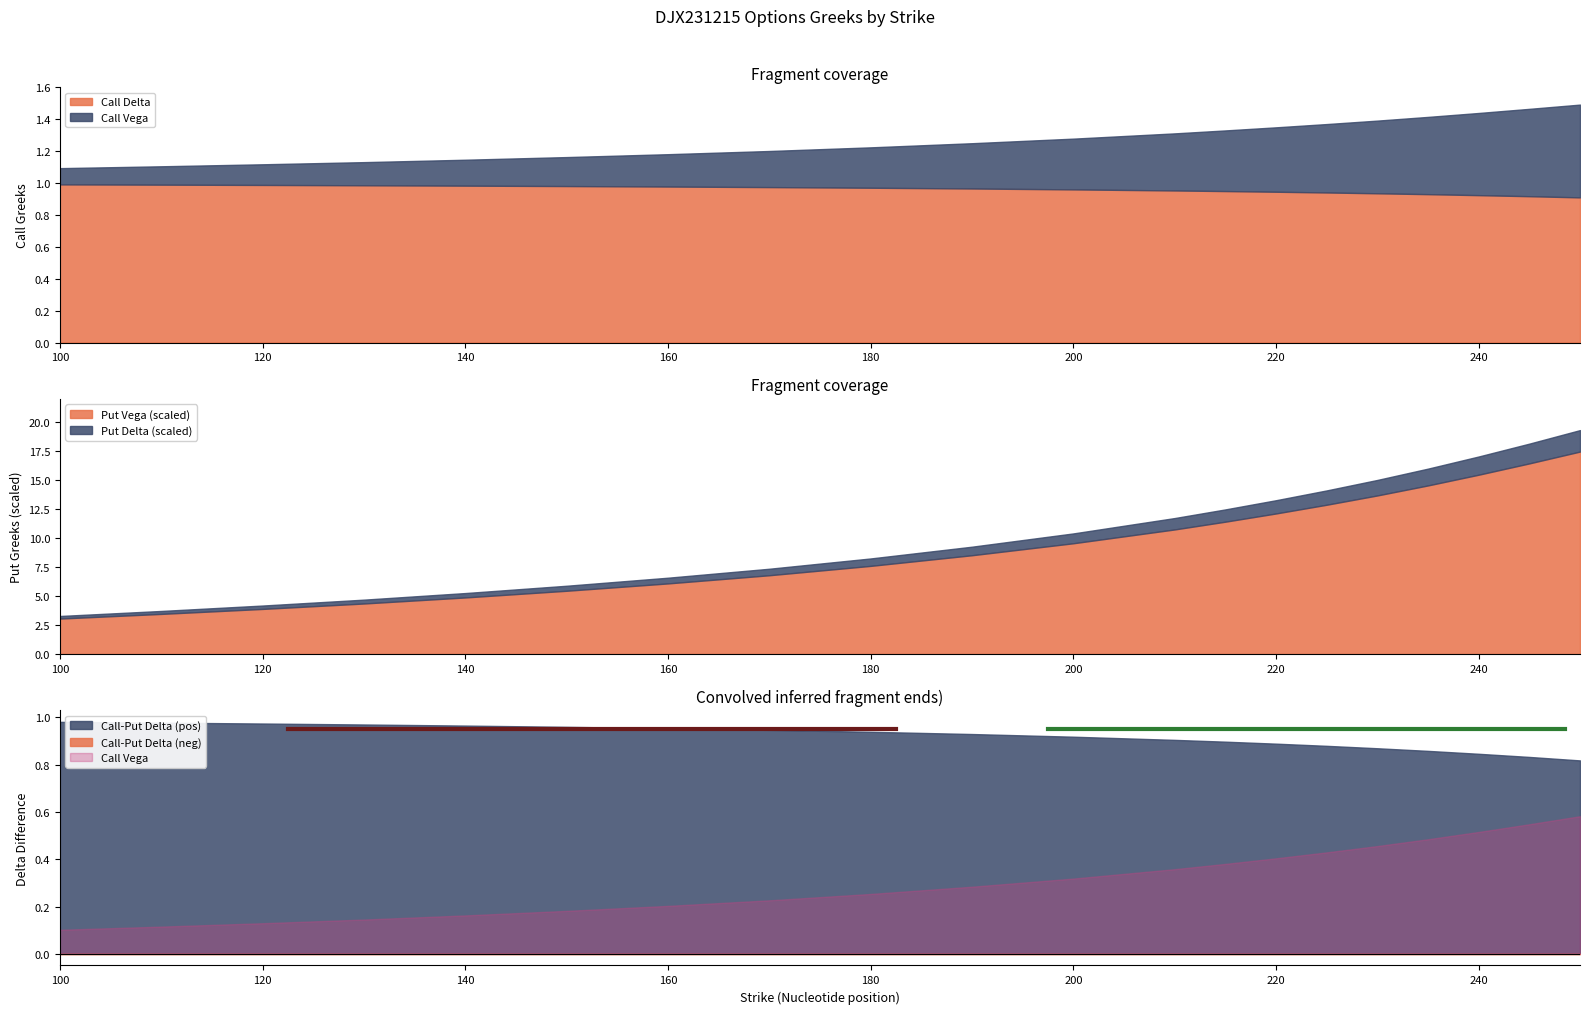

The value of Put Vega (scaled) at 160 is 6.1. True or false?

True